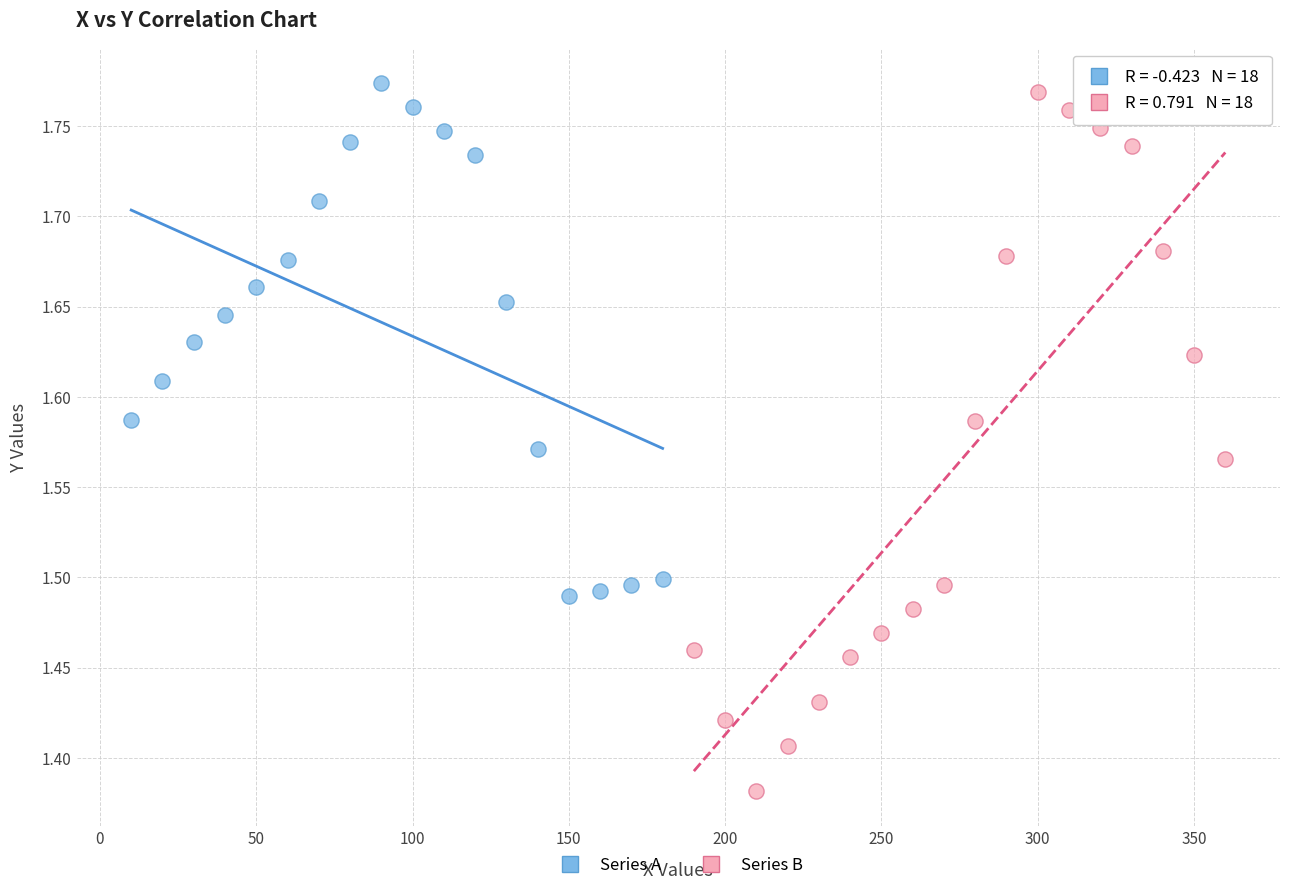

Which series reaches the minimum Y coordinate?

Series B